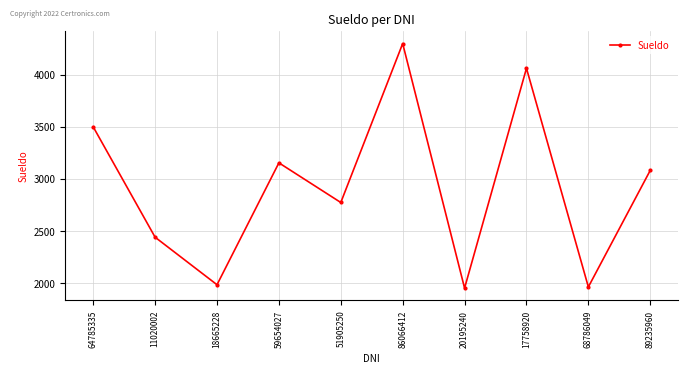

How many lines are shown in the chart?

1